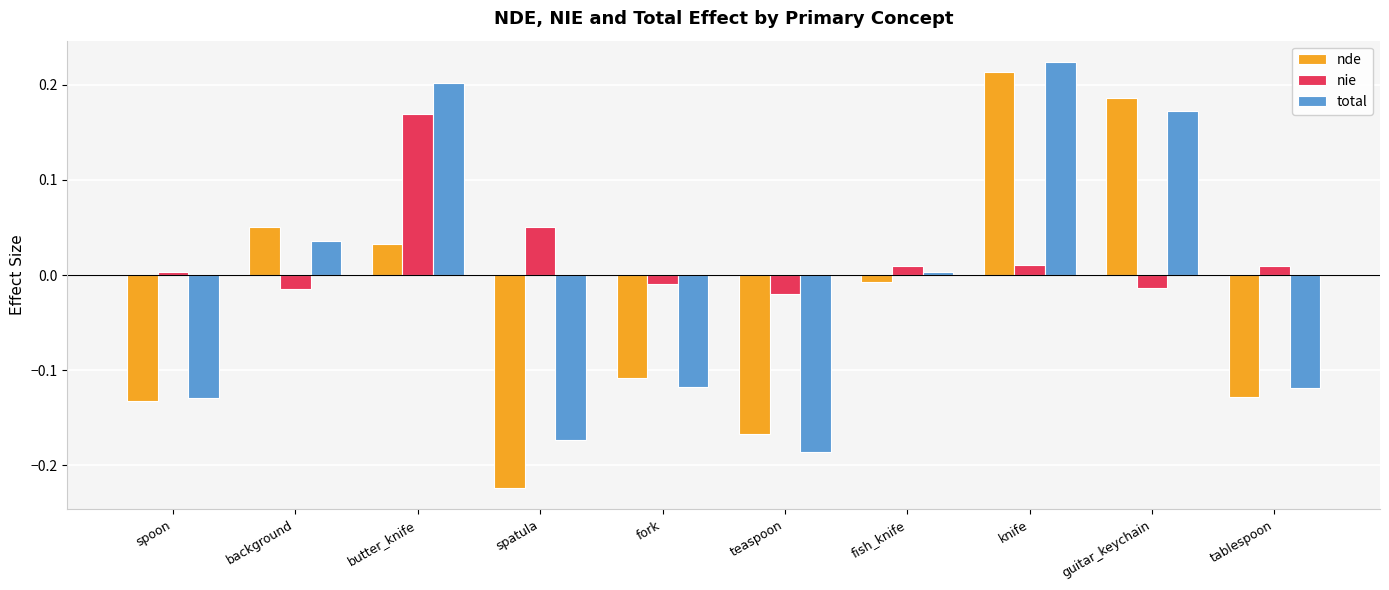

Is it true that total equals 0.3 at butter_knife?

False